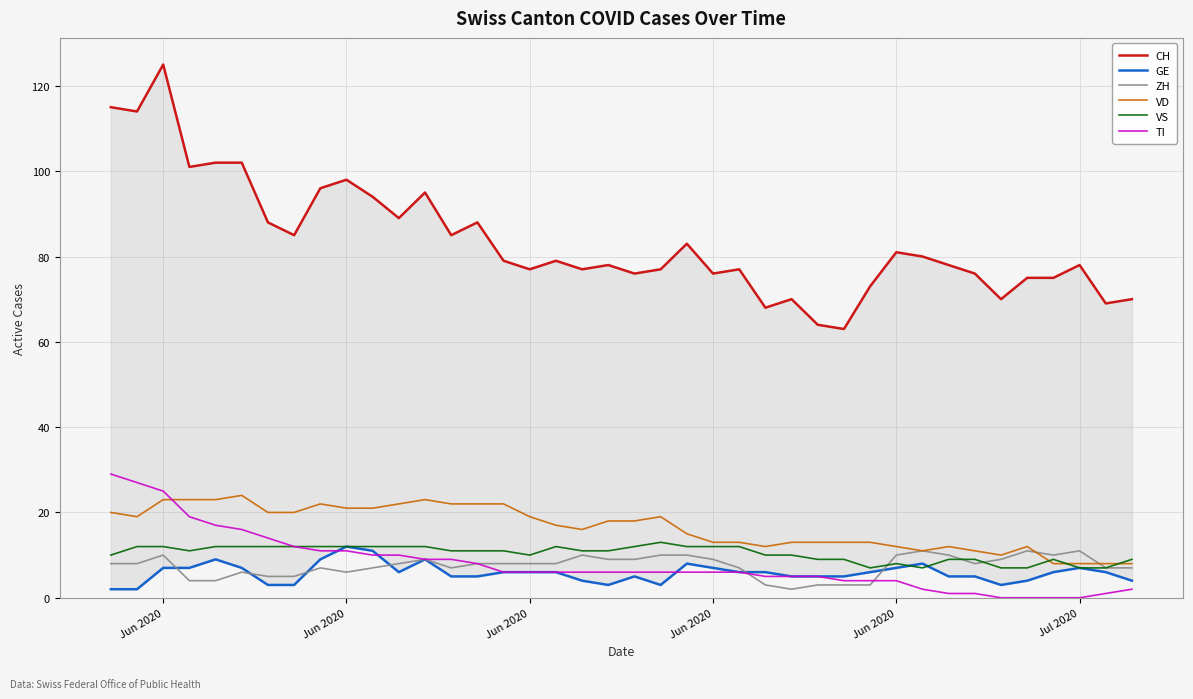

What are all the series names shown in the legend?

CH, GE, ZH, VD, VS, TI